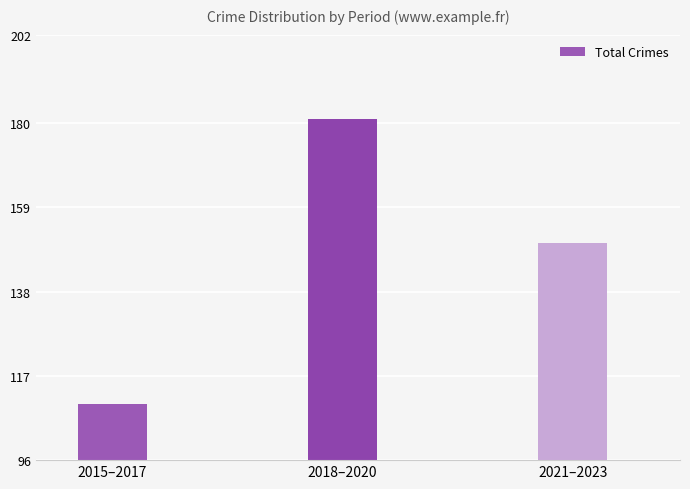

How many values are below 150?

1